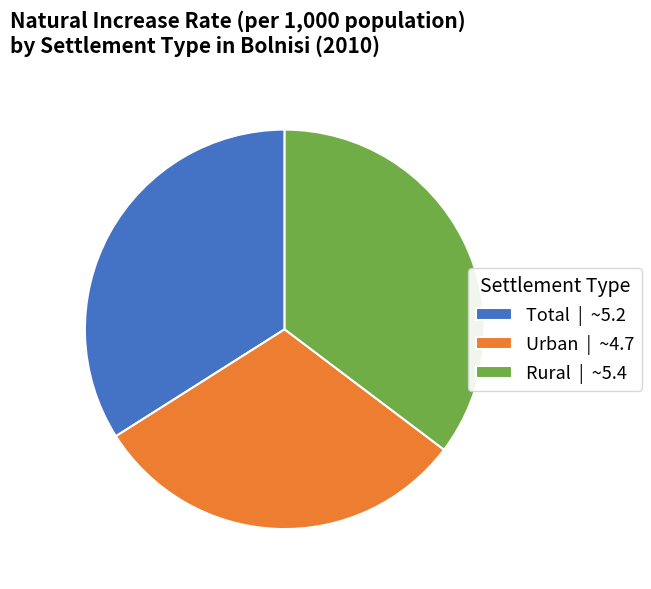

Is the sum of Rural | ~5.4 and Total | ~5.2 greater than half?

Yes